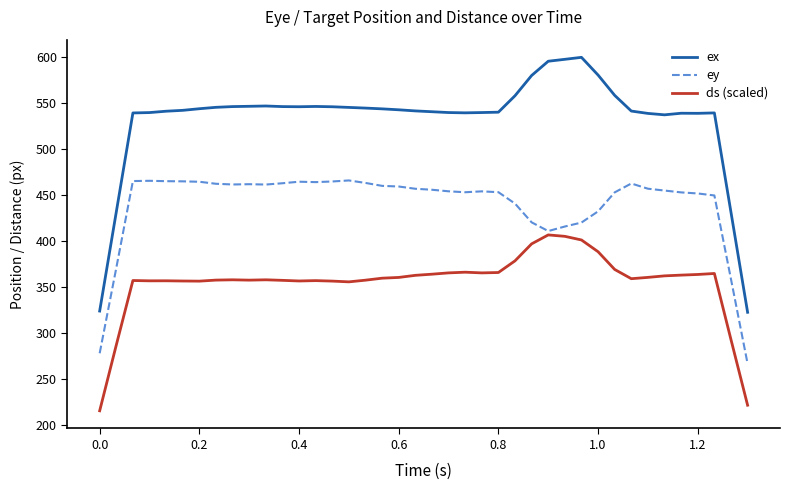

Rank the series by their maximum value, from lowest to highest.

ds (scaled), ey, ex